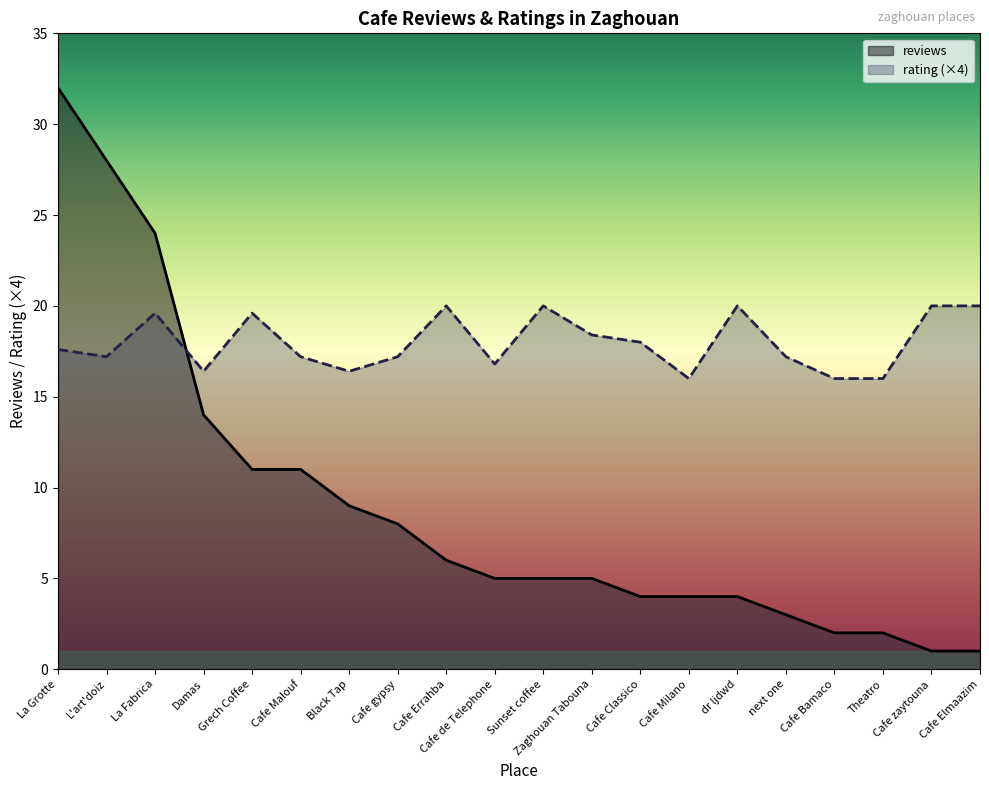

What is the total value across all series at Damas?

30.4